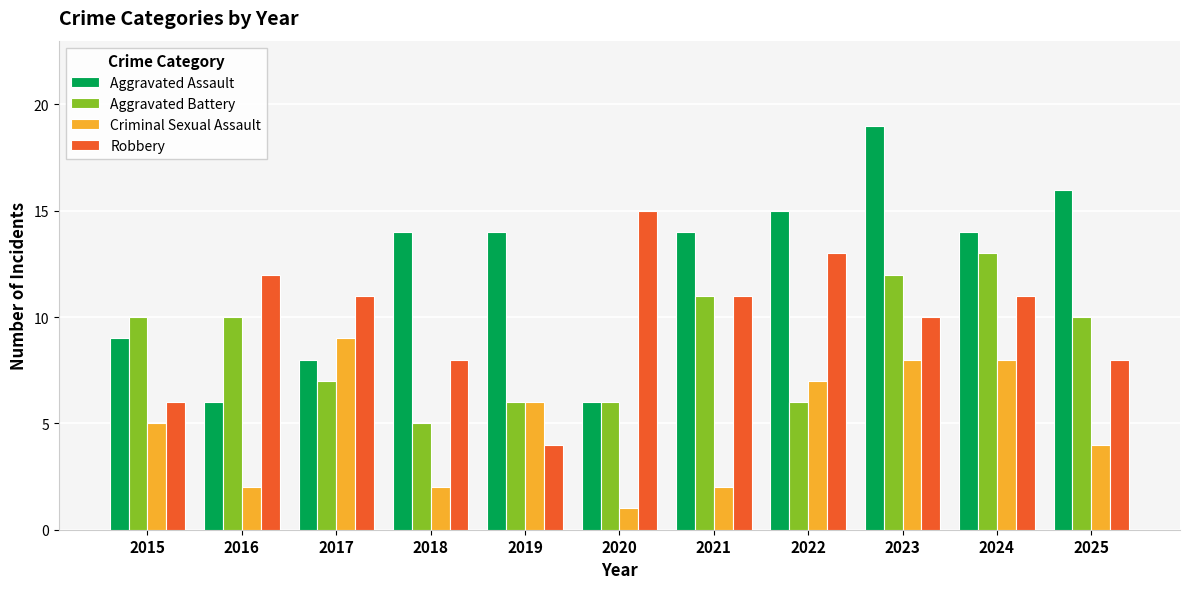

What is the minimum value for Aggravated Battery?

5